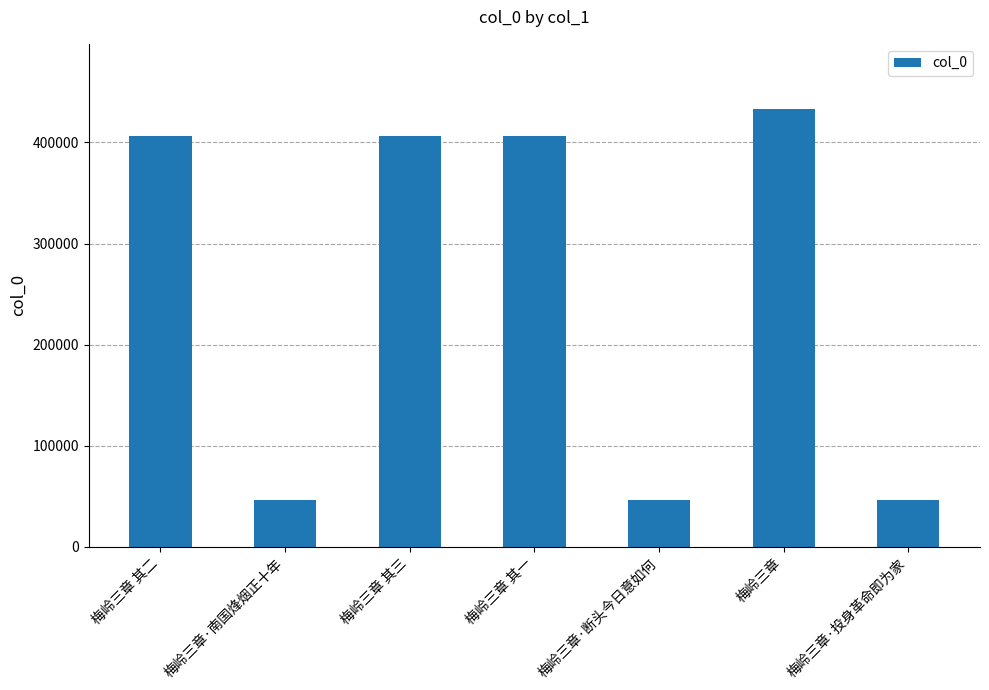

What is the difference between the values at 梅岭三章·南国烽烟正十年 and 梅岭三章 其二?

359989